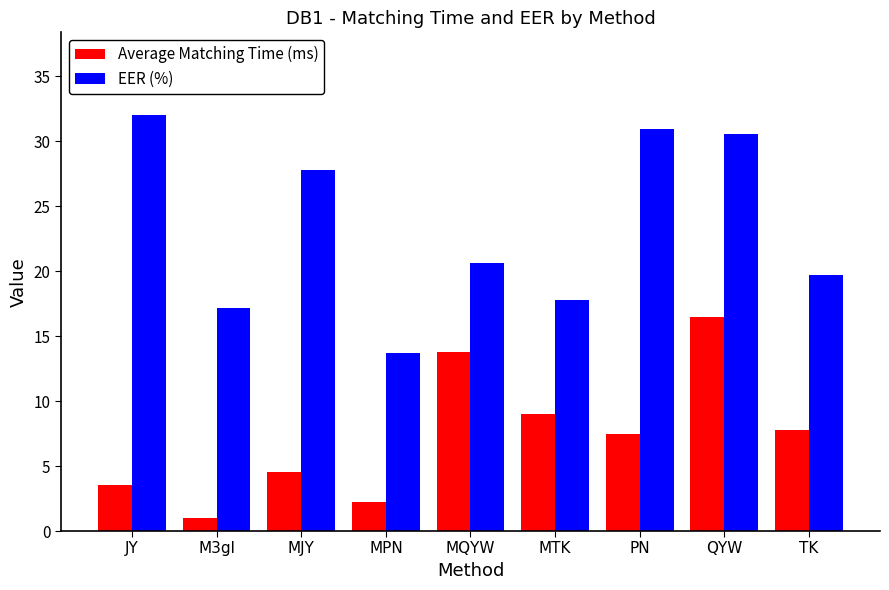

What is the average value of the Average Matching Time (ms) series?

7.3